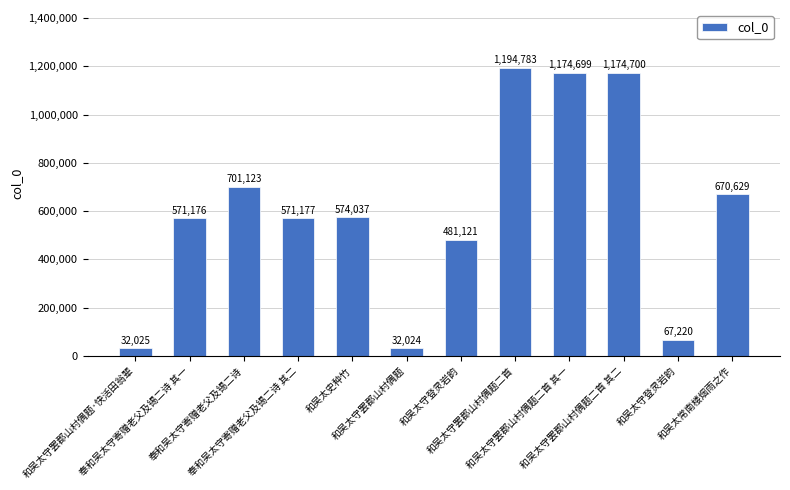

What is the change in value from 奉和吴太守寄赠老父及锡二诗 to 和吴太史种竹?

-127086